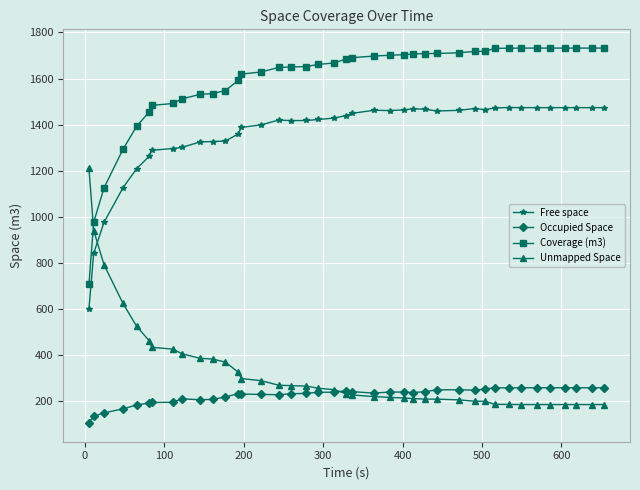

Which series has the largest total across all categories?

Coverage (m3)